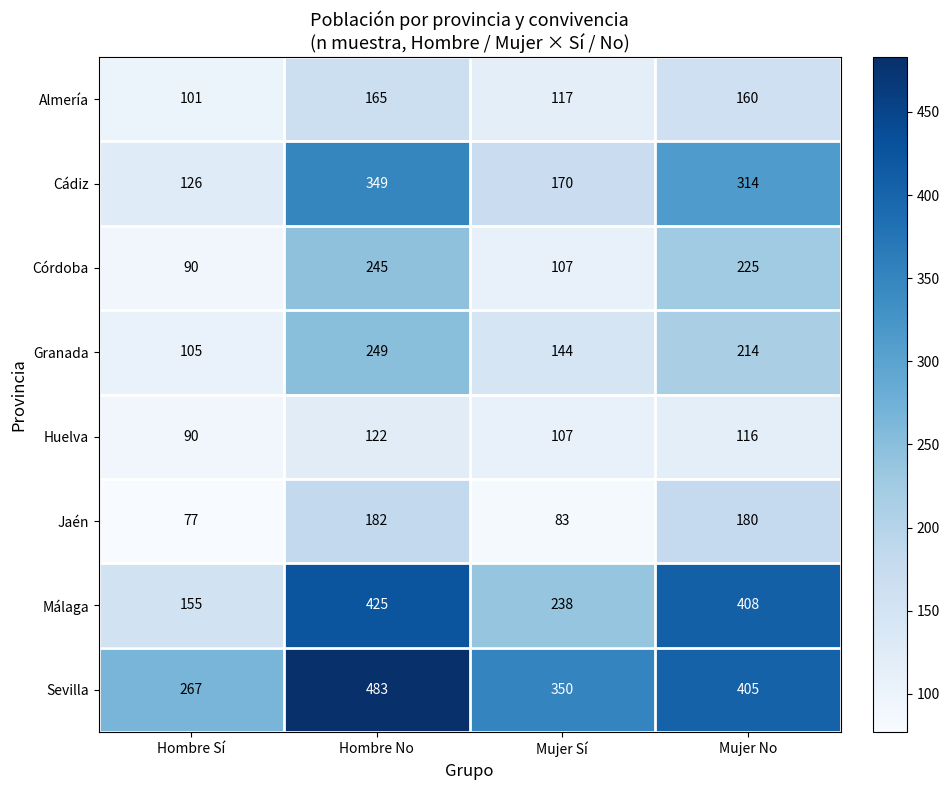

What is the difference between the highest and lowest values at Hombre No?

361